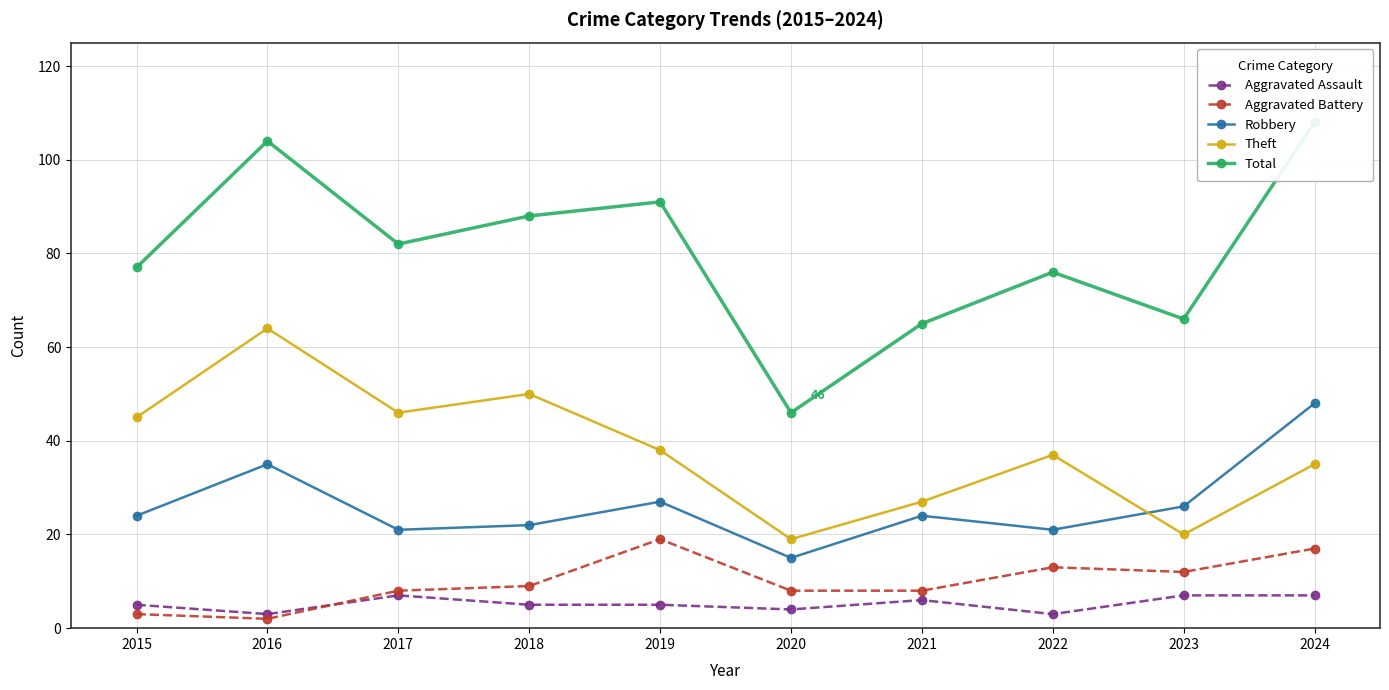

True or false: Robbery and Theft cross at least once.

True